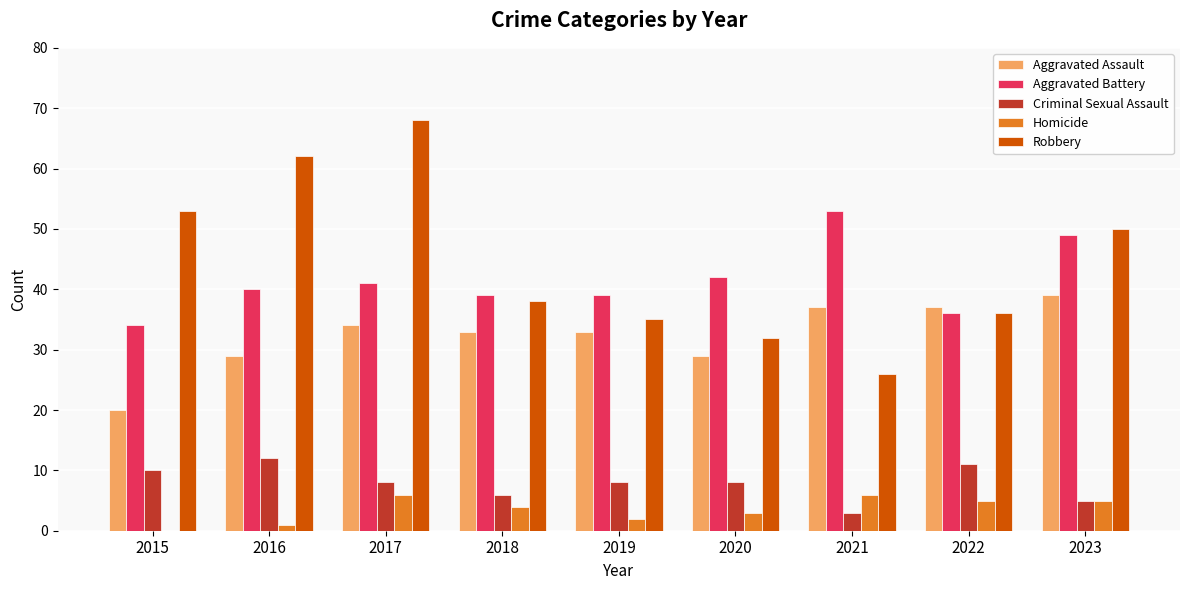

What is the greatest value displayed?

68